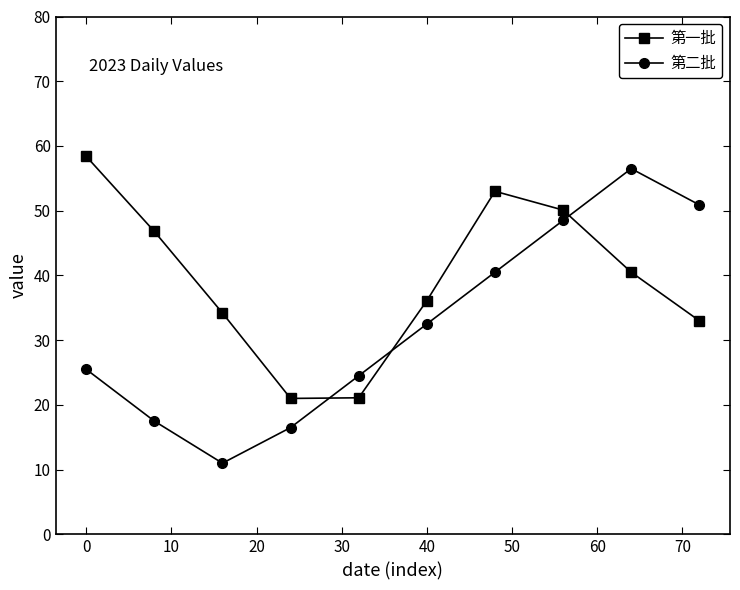

Rank the series by their average value, from lowest to highest.

第二批, 第一批